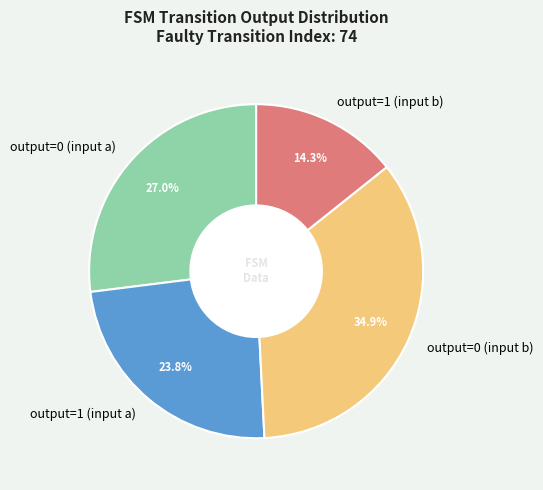

Does output=1 (input b) account for over 50% of the chart?

No